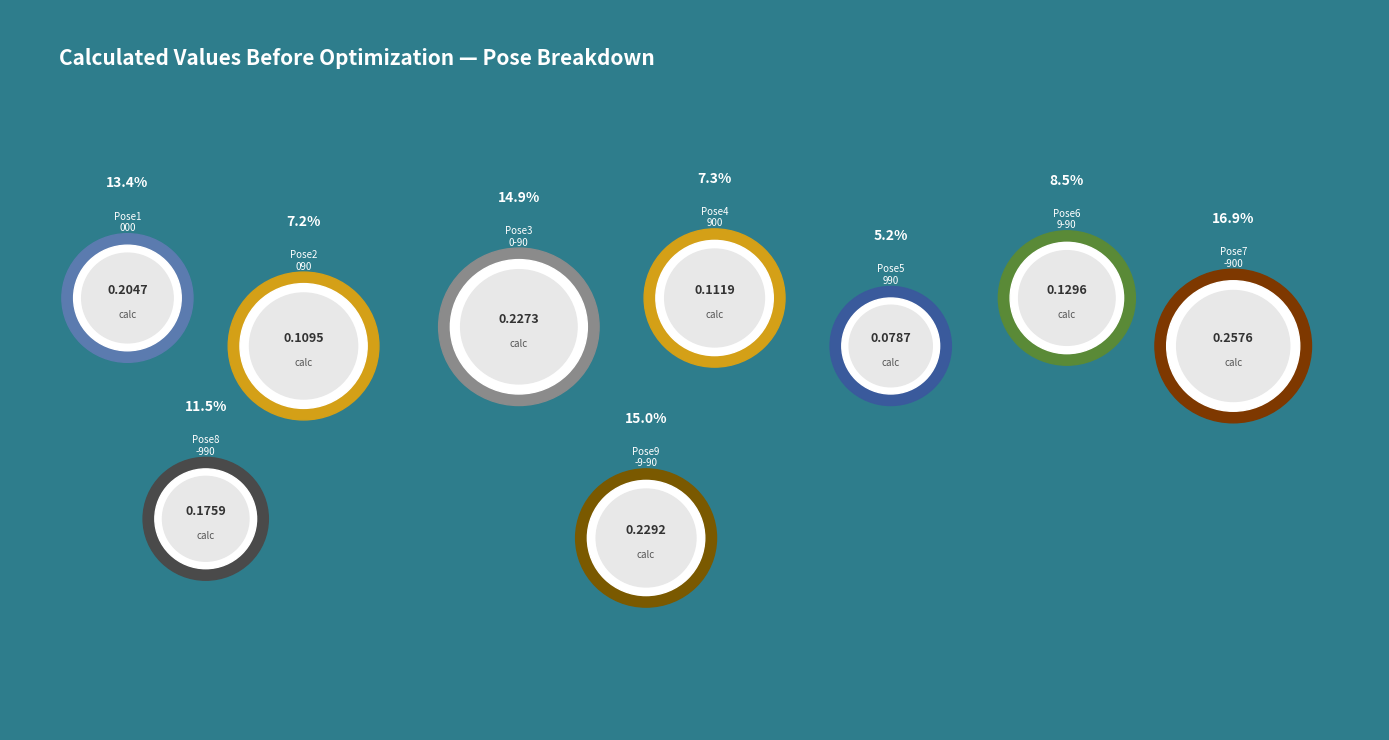

What percentage do Pose3_0-90 and Pose2_090 together represent?

22.1%